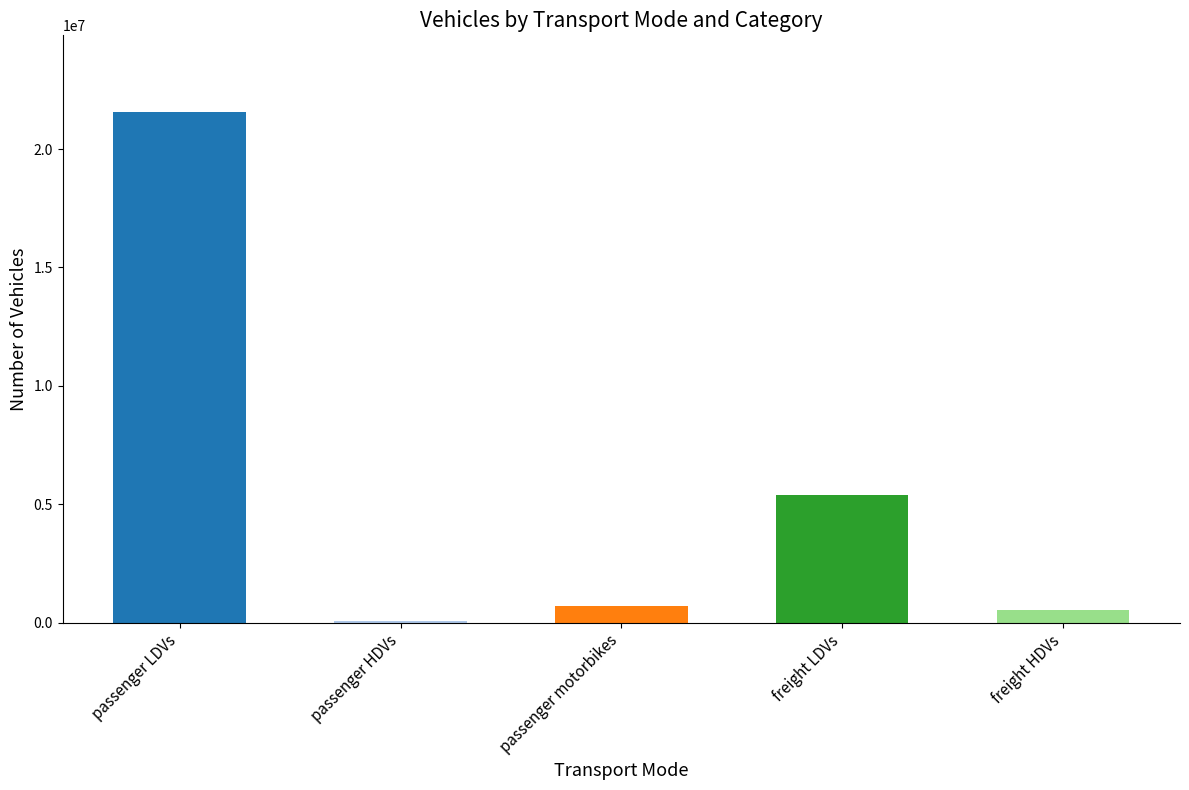

What is the value of the 3rd bar from the left?

716492